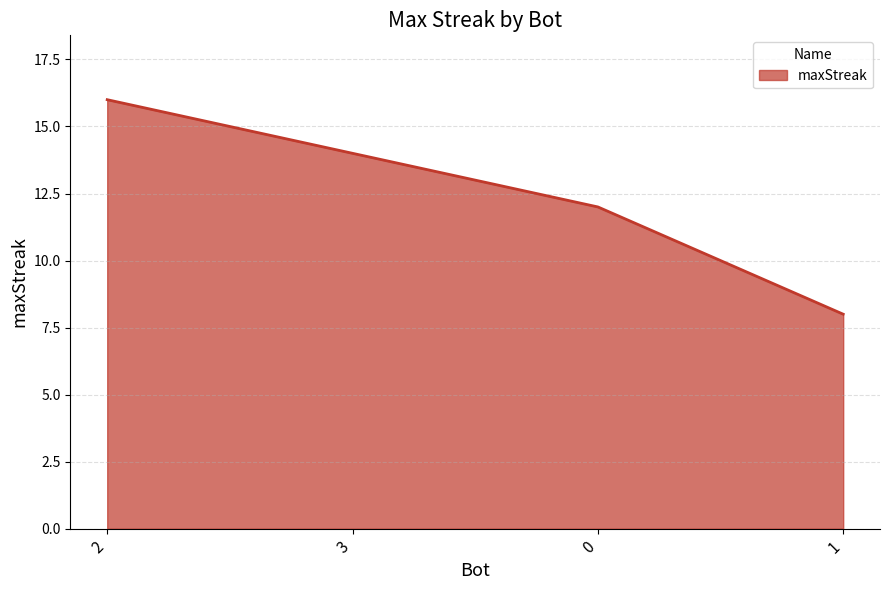

Count the values in the range 12 to 16.

3